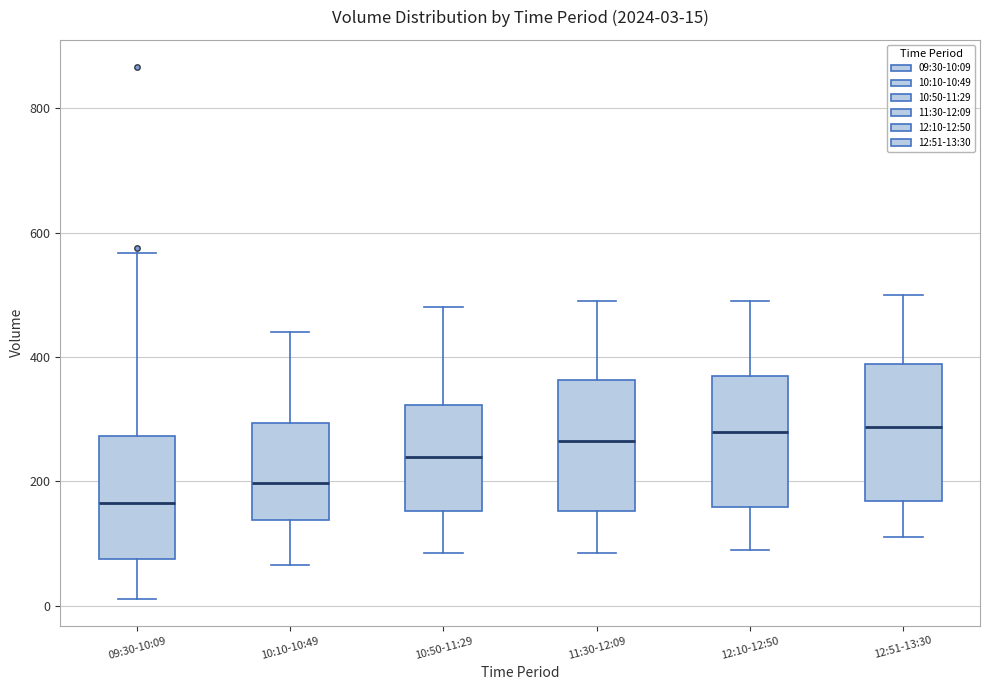

Which box's median line is the lowest?

09:30-10:09